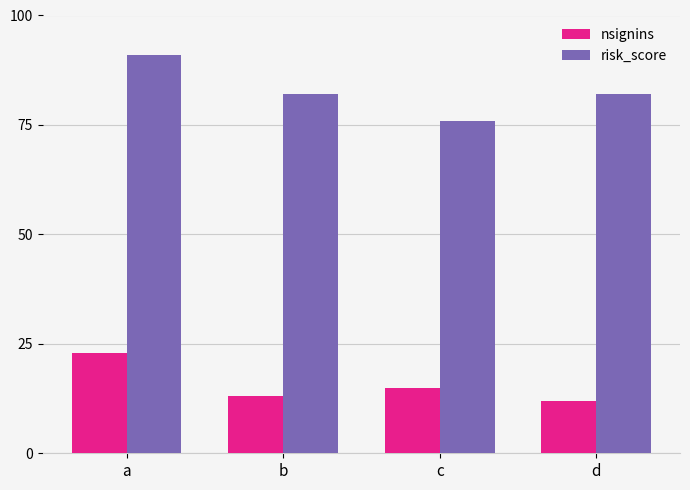

How many data points in nsignins are less than 15?

2